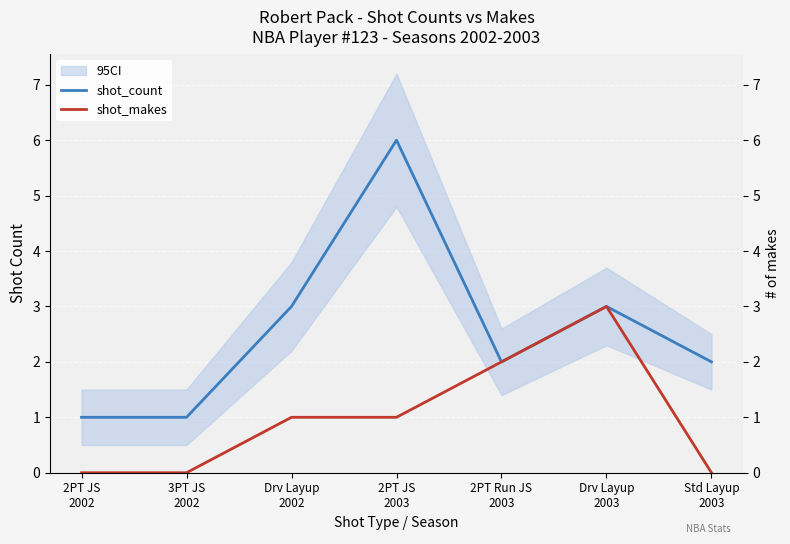

At which label is shot_count closest to 3?

Drv Layup
2002